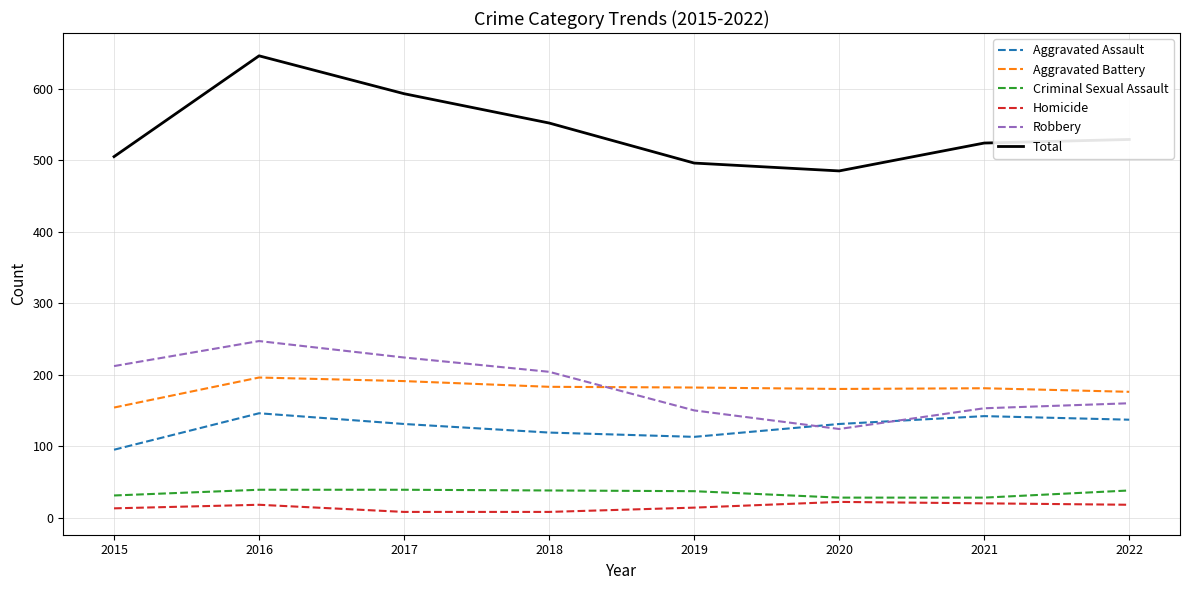

What is the difference between the maximum and minimum values in the Homicide series?

14